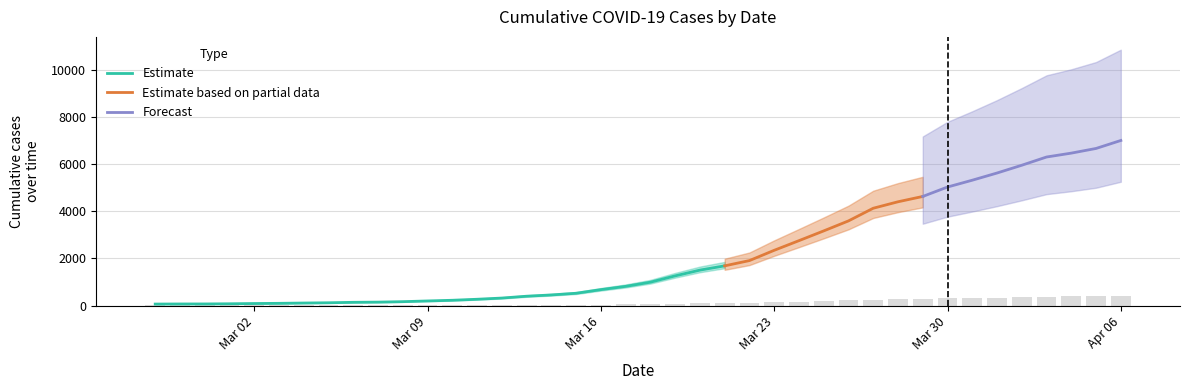

The chart shows a value of 251.0 at 2020-03-25. True or false?

False